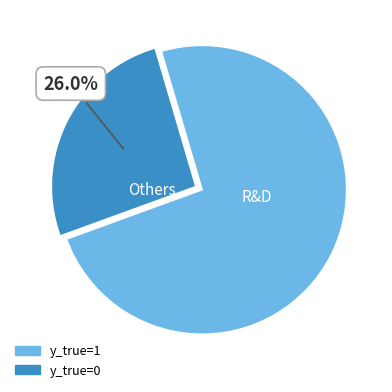

Does any single category account for the majority?

Yes